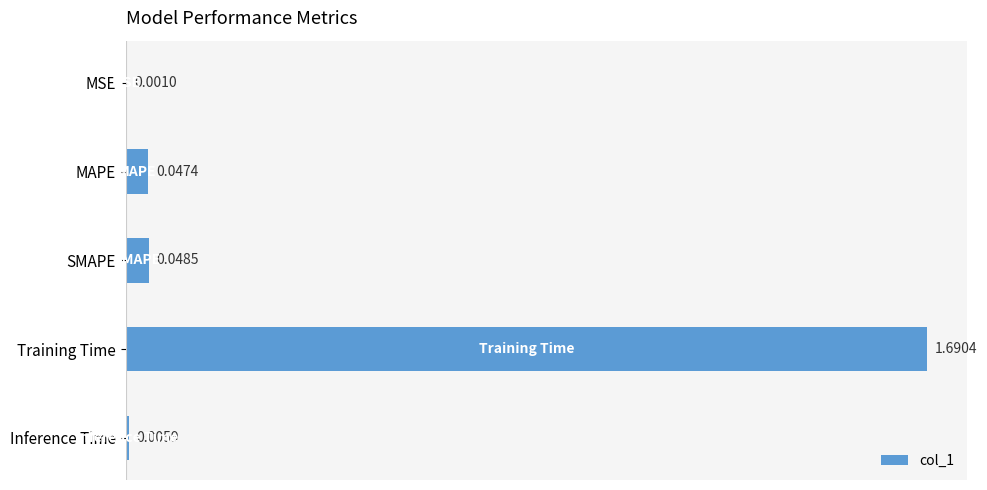

Between SMAPE and Inference Time, which is larger?

SMAPE